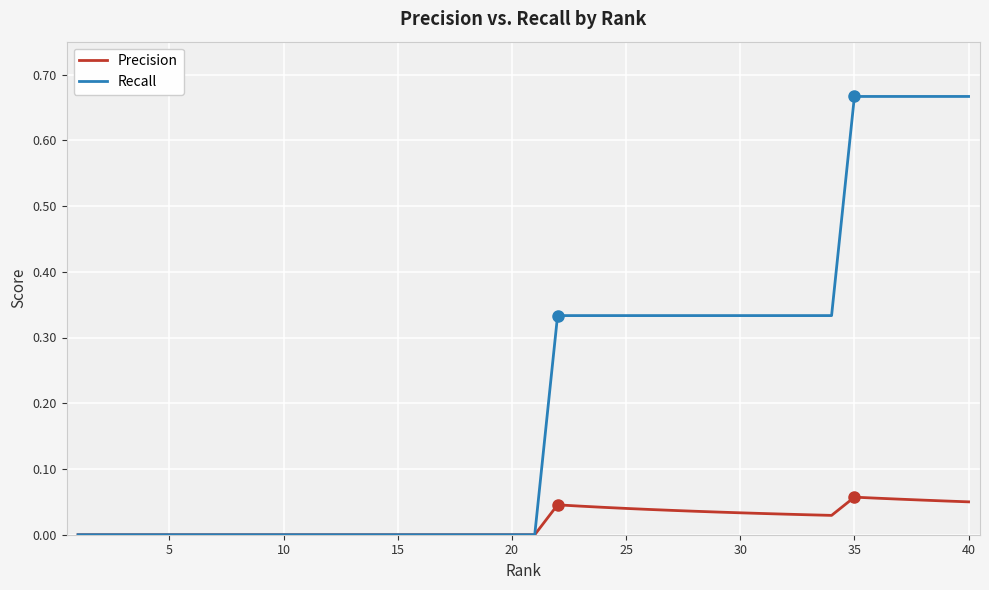

What are all the series names shown in the legend?

Precision, Recall